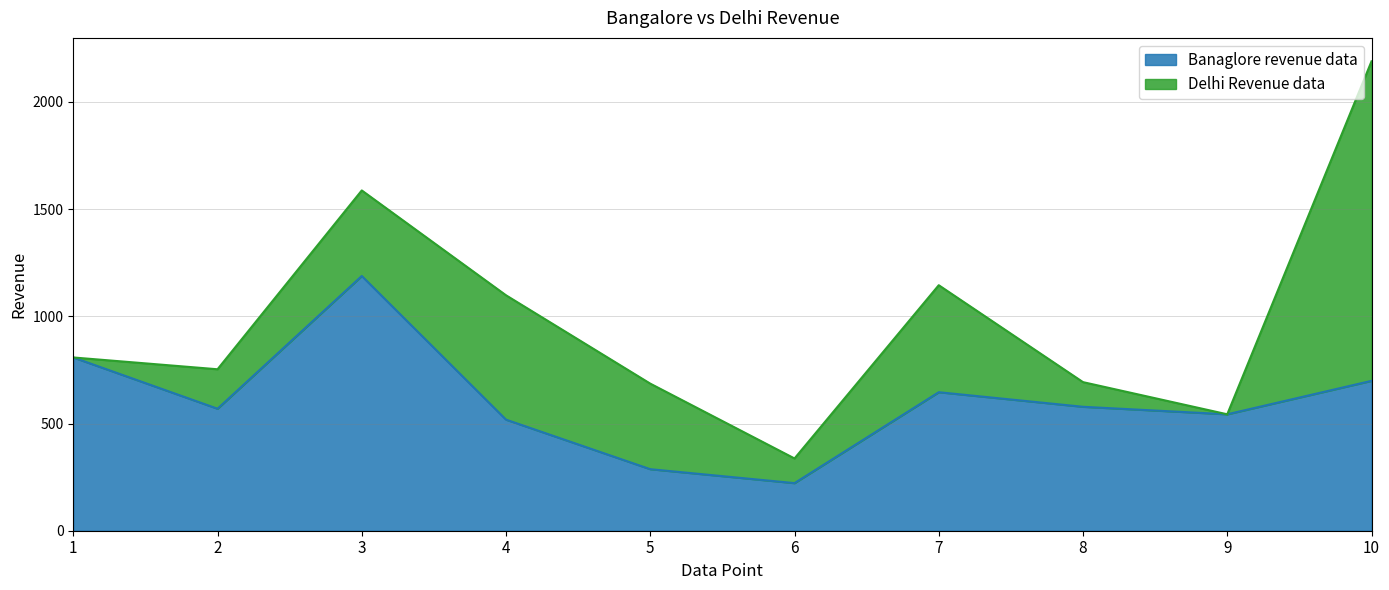

Rank the categories by value from lowest to highest.

6, 5, 4, 9, 2, 8, 7, 10, 1, 3